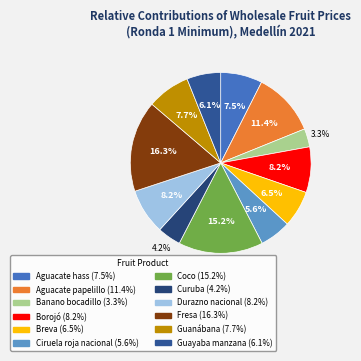

Which category has the biggest portion of the pie?

Fresa